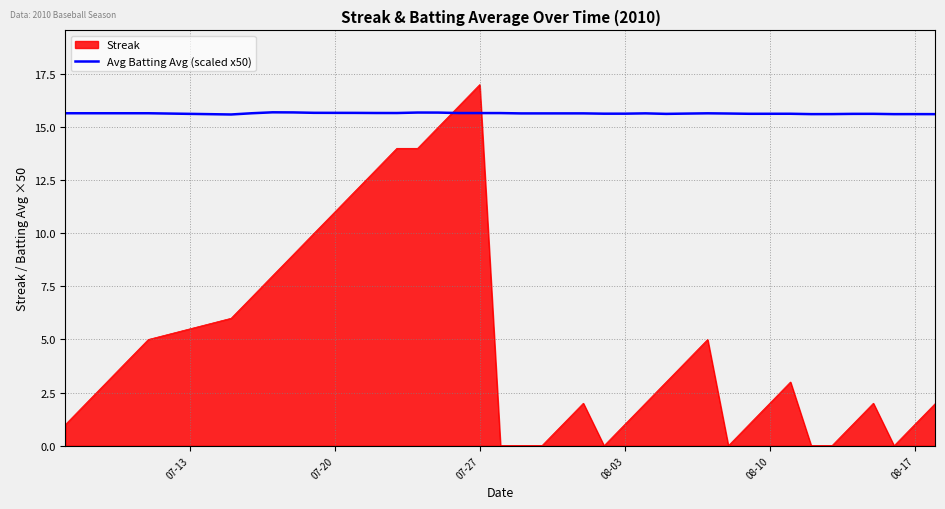

Which series has the largest total across all categories?

Avg Batting Avg (scaled x50)